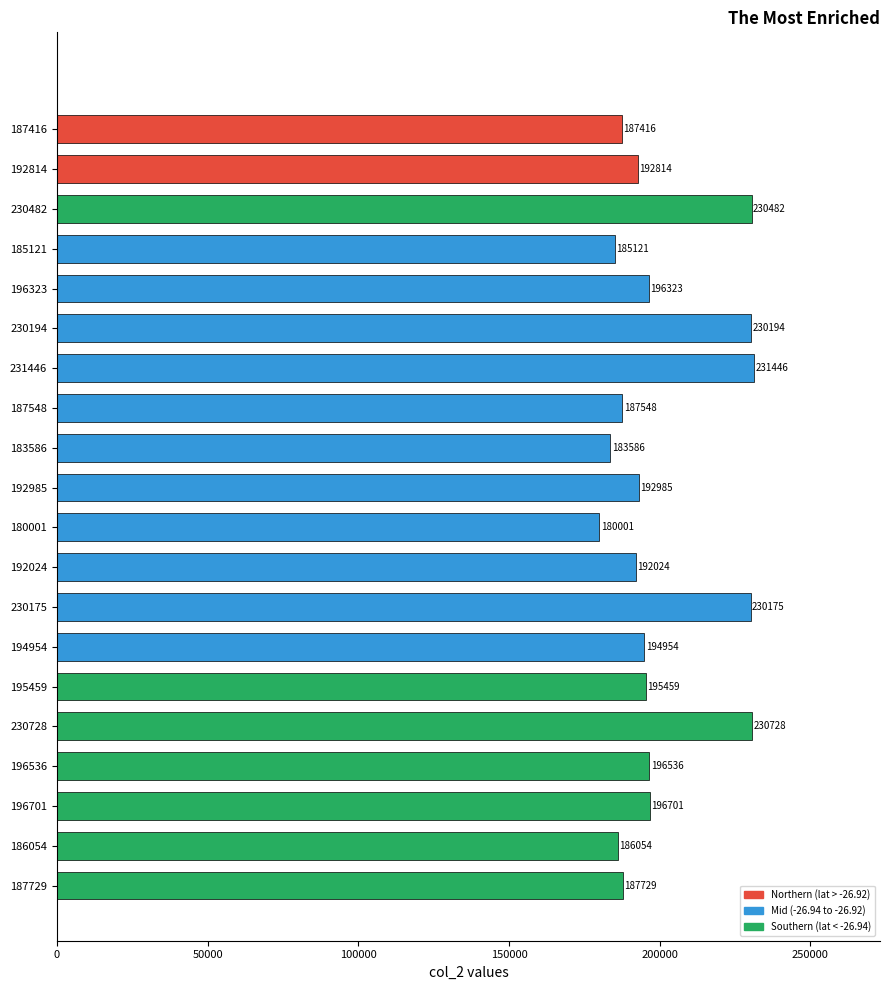

What is the value of the 20th bar from the top?

187729